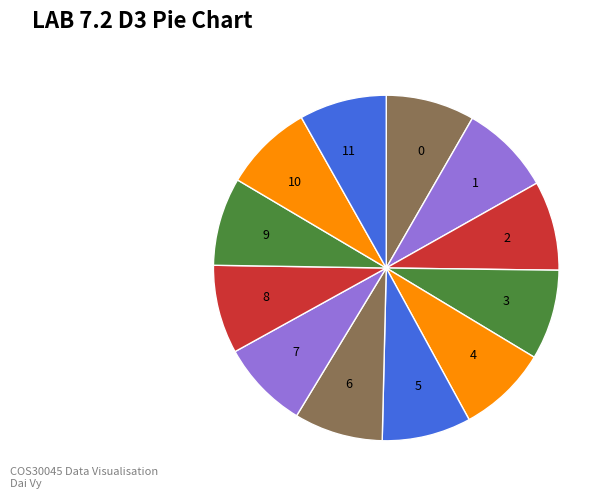

Is the sum of 0 and 5 greater than half?

No